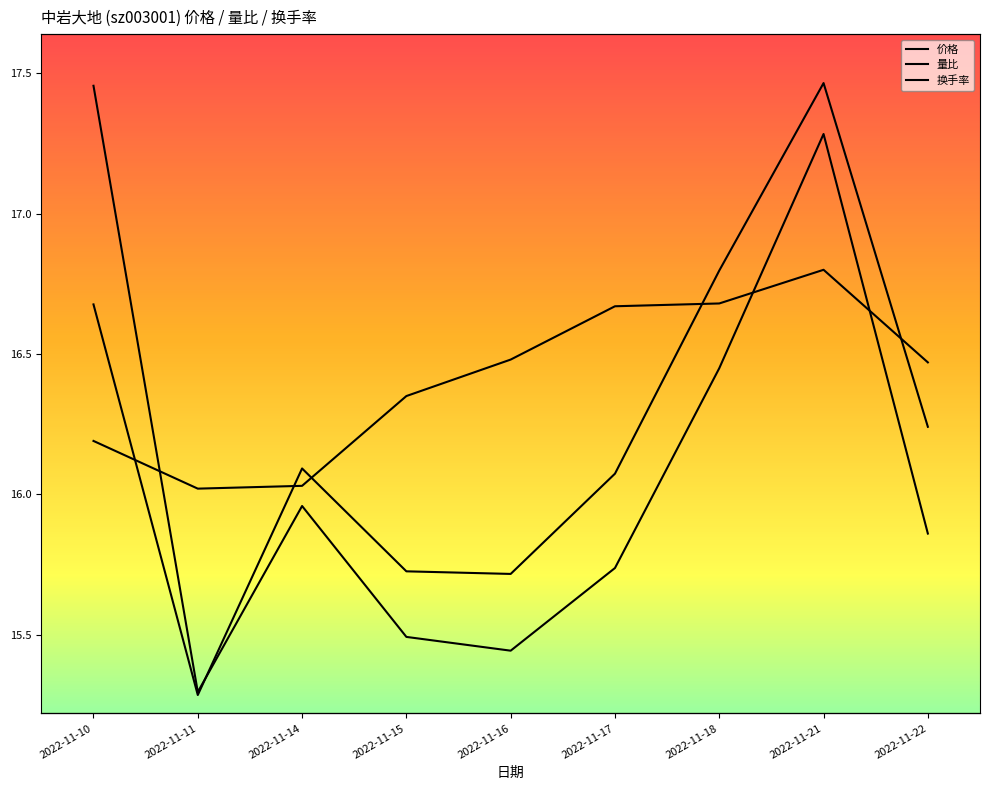

Reading left to right, what are all the values shown in this chart?

价格: 16.2	16.0	16.0	16.4	16.5	16.7	16.7	16.8	16.5
量比: 1.5	0.6	0.9	0.7	0.7	0.8	1.1	1.4	0.8
换手率: 5.8	2.8	4.6	3.8	3.8	4.5	6.1	7.5	4.9